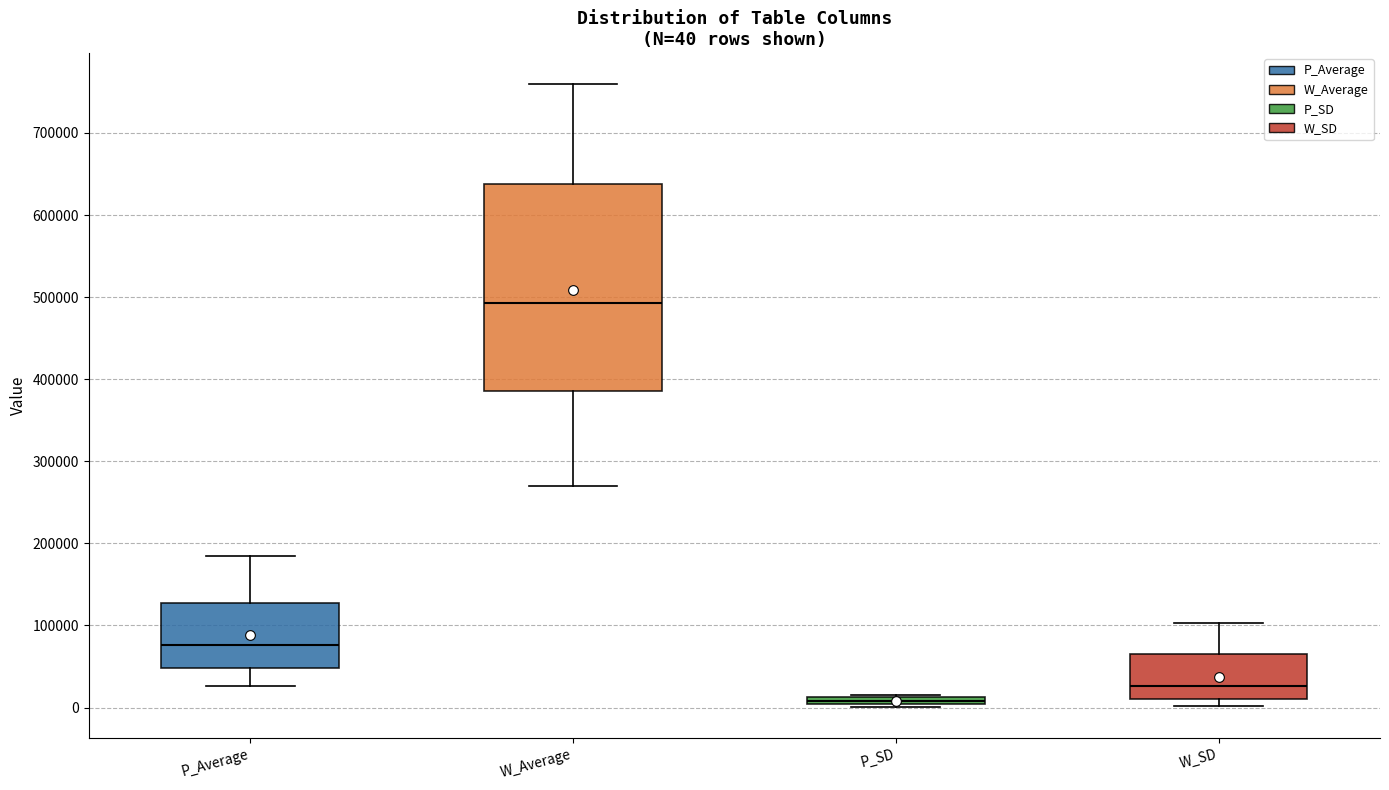

Which box has the lowest median line?

P_SD